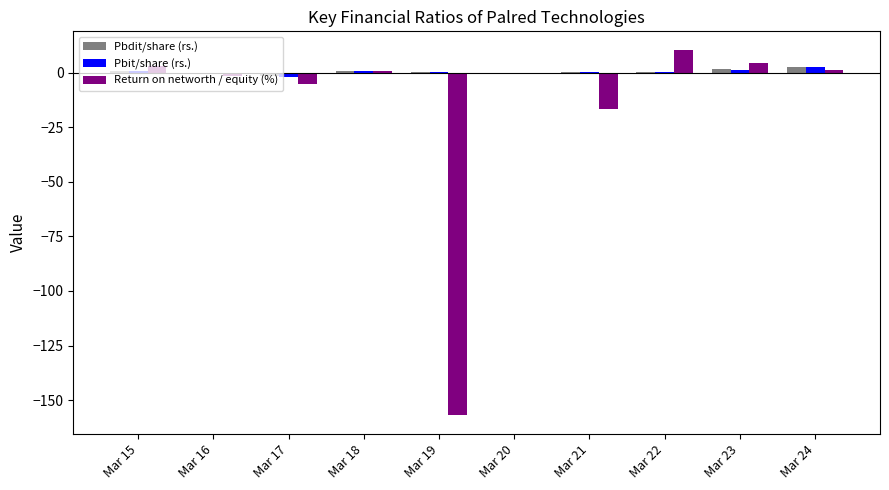

Which series changed the most between Mar 18 and Mar 19?

Return on networth / equity (%)